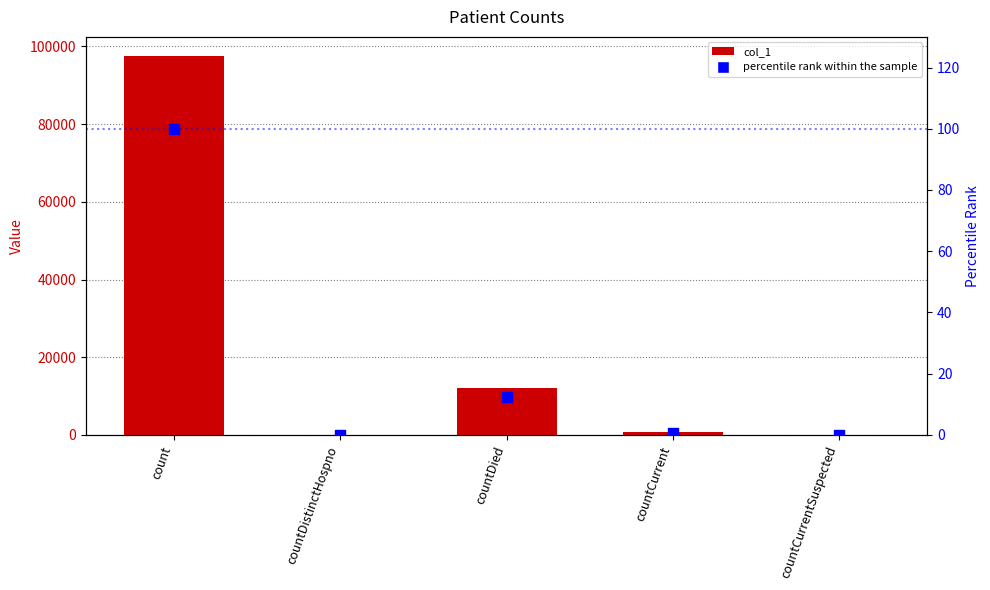

Is the value of percentile rank within the sample at countCurrent greater than the value of col_1 at countDied?

No